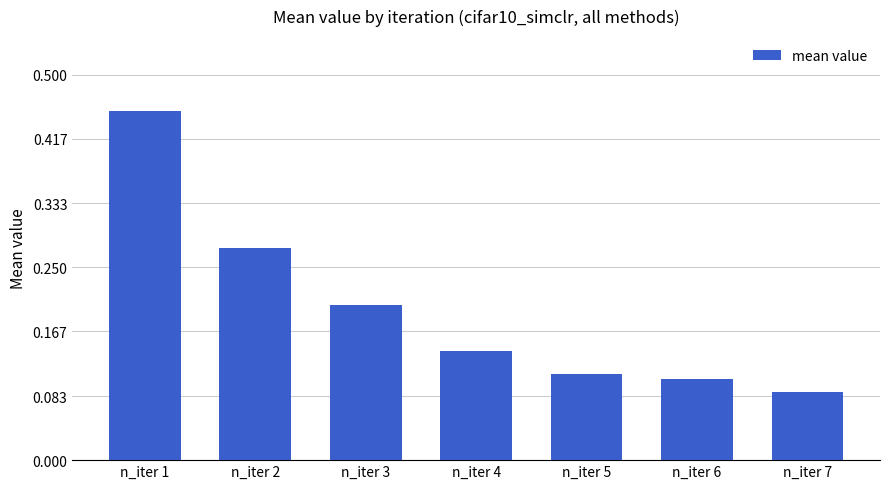

Does the chart contain stacked bars?

No